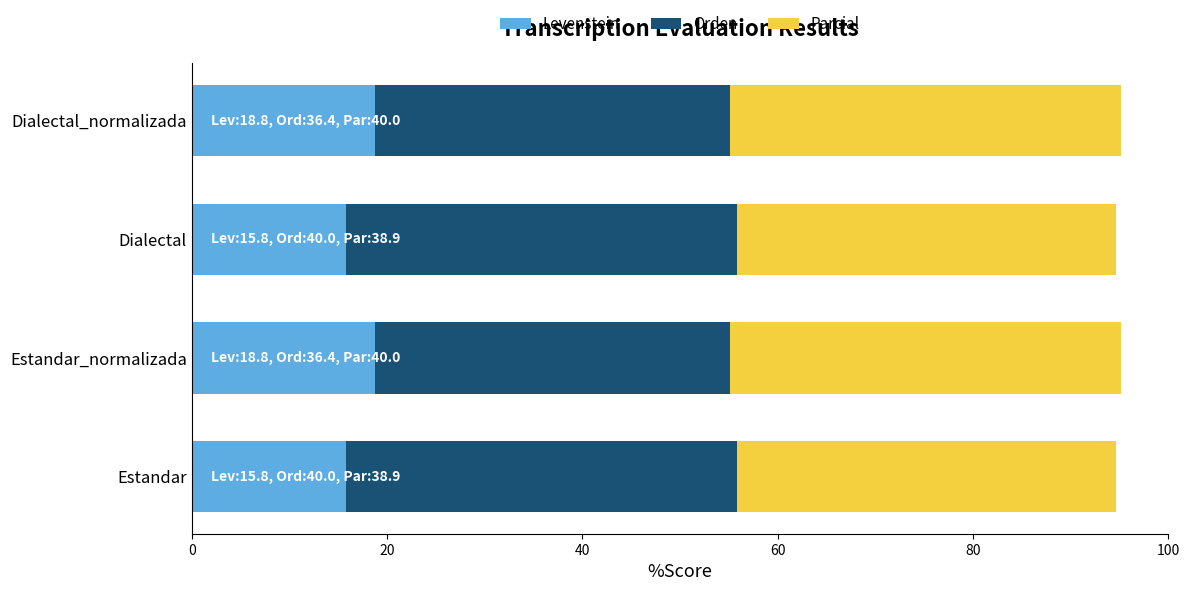

What is the difference between the maximum and minimum values in the Levenstein series?

3.0